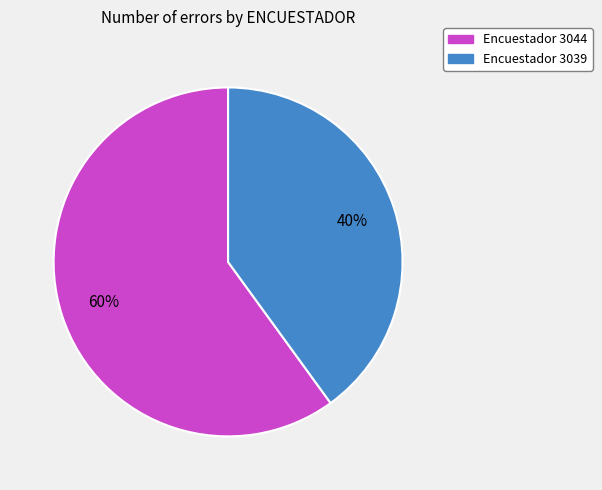

To the nearest percent, what is the average slice percentage?

50%